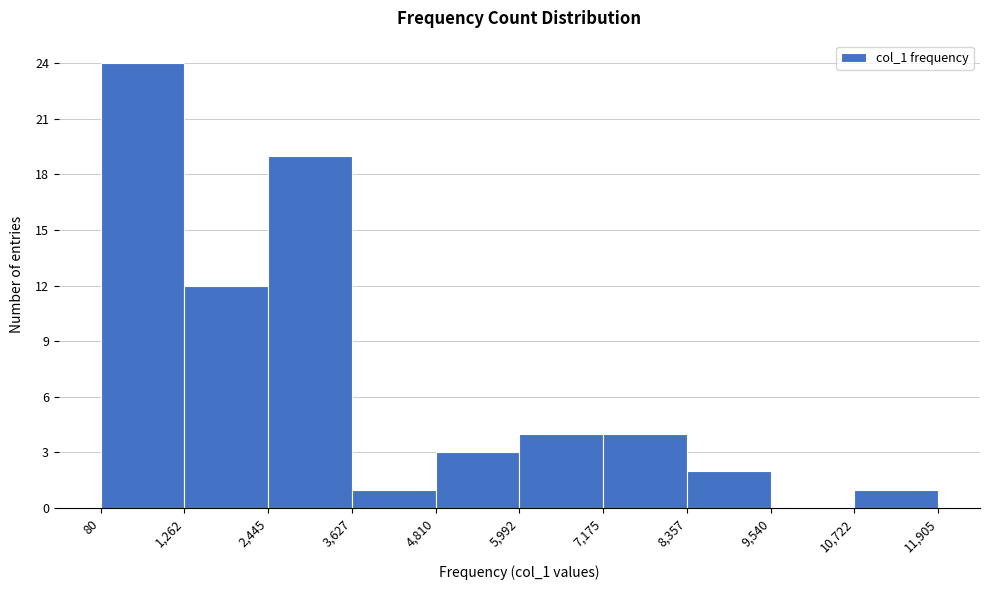

Reading left to right, transcribe this chart: for each bar, give the range it covers on the x-axis and its height. The values are not printed on the chart, so give them approximately, as read against the axis.

80 to 1,262: 24
1,262 to 2,445: 12
2,445 to 3,627: 19
3,627 to 4,810: 1
4,810 to 5,992: 3
5,992 to 7,175: 4
7,175 to 8,357: 4
8,357 to 9,540: 2
9,540 to 10,722: 0
10,722 to 11,905: 1